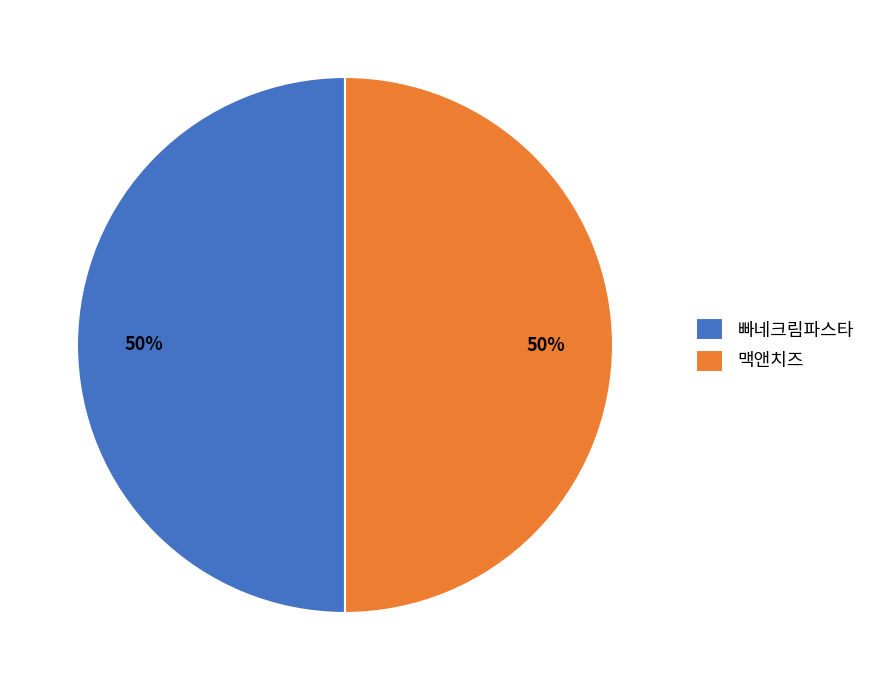

Approximately how many times larger is the value at 빠네크림파스타 compared to 맥앤치즈?

1.0